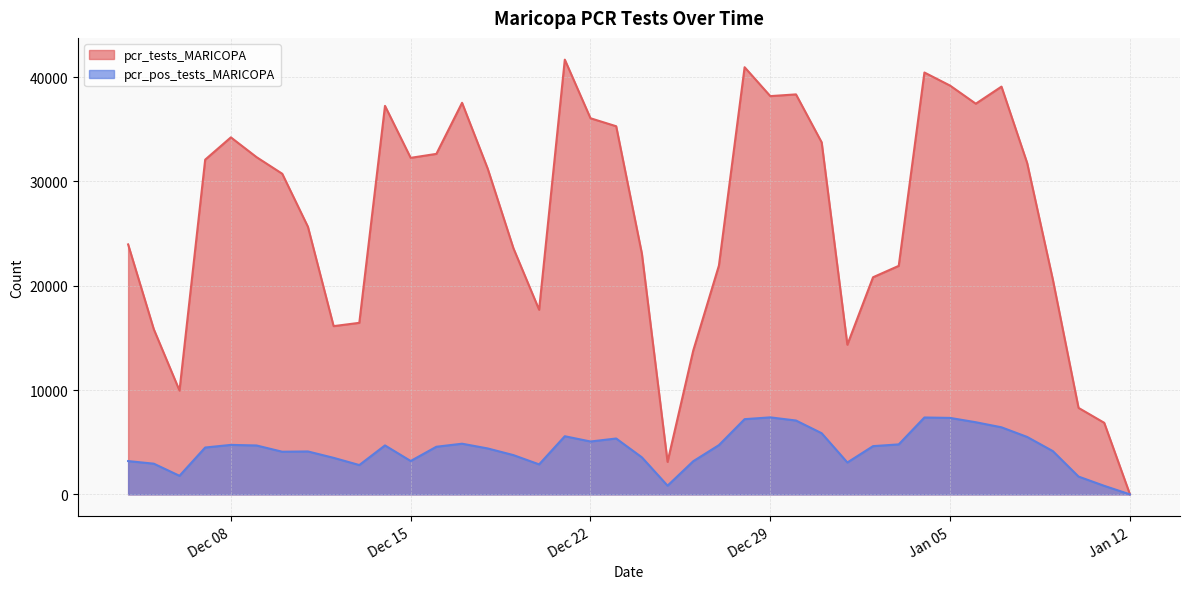

True or false: pcr_tests_MARICOPA and pcr_pos_tests_MARICOPA cross at least once.

False